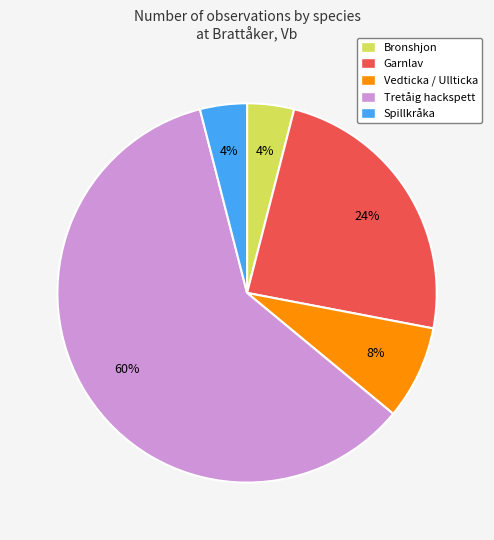

To the nearest percent, what is the average slice percentage?

20%